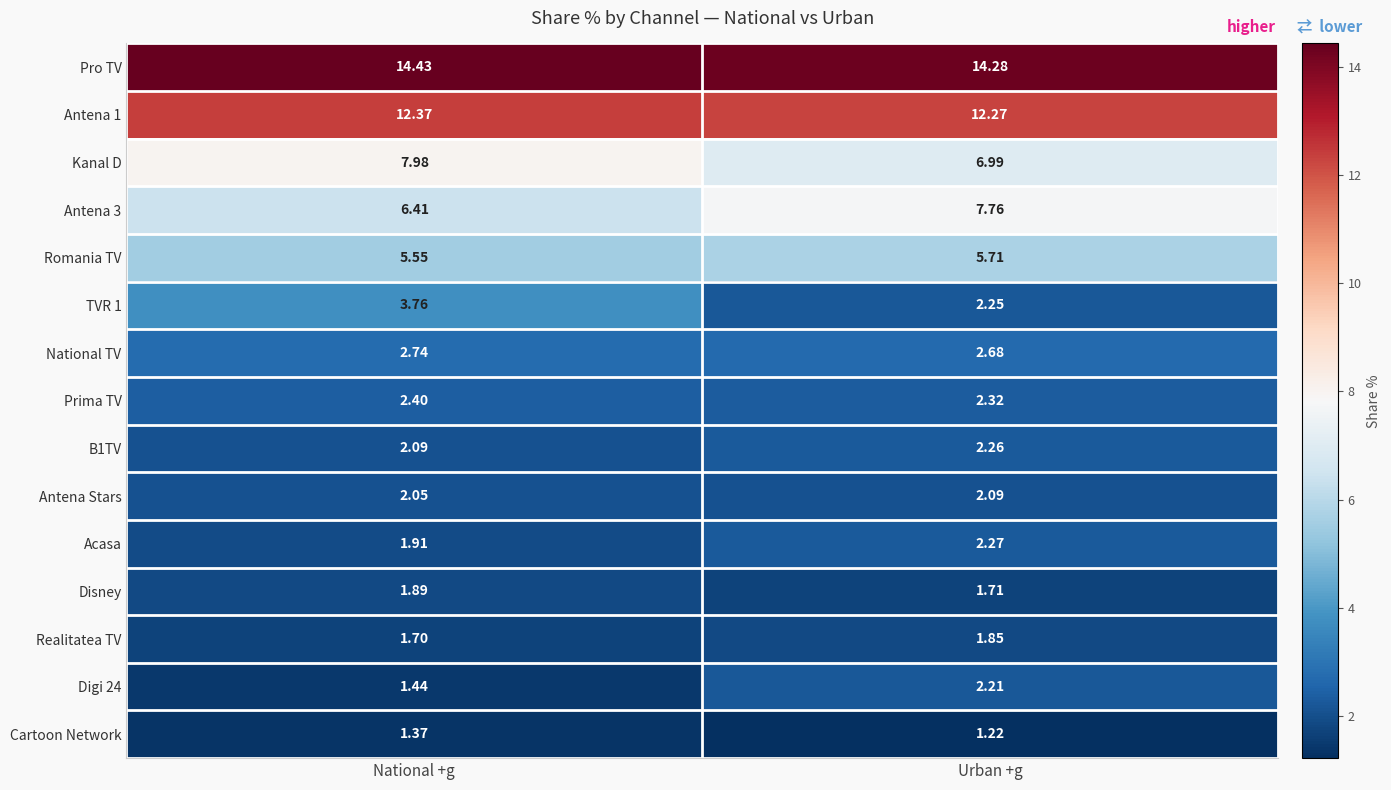

At which label does Romania TV reach its peak?

Urban +g